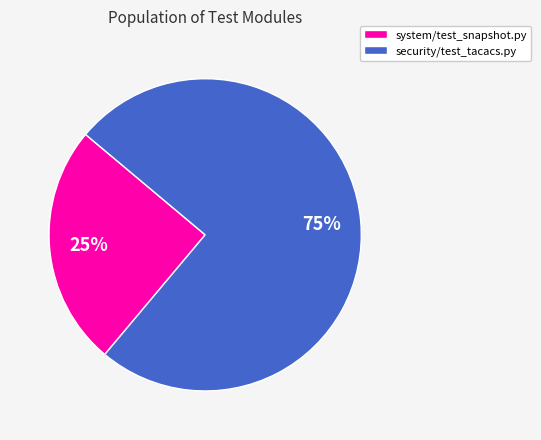

Rank the categories by value from highest to lowest.

security/test_tacacs.py, system/test_snapshot.py